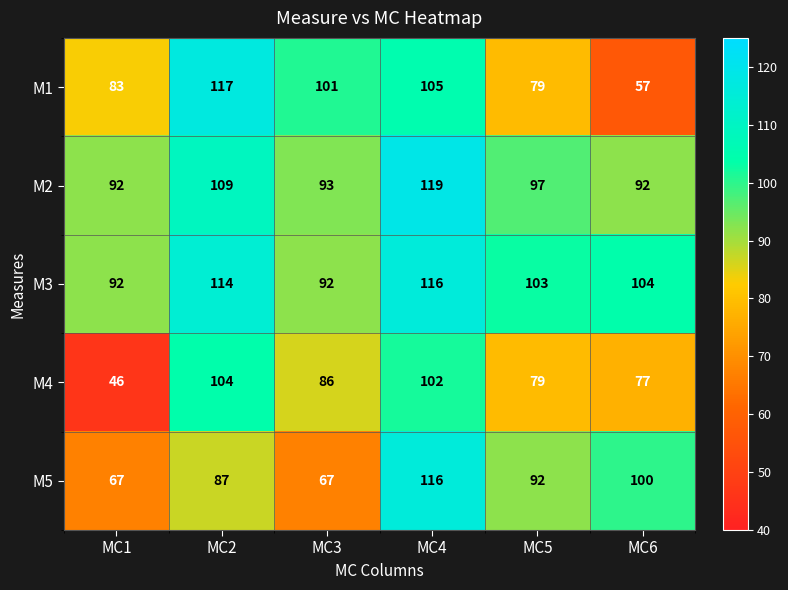

True or false: M2 has a value of 92 at MC6.

True